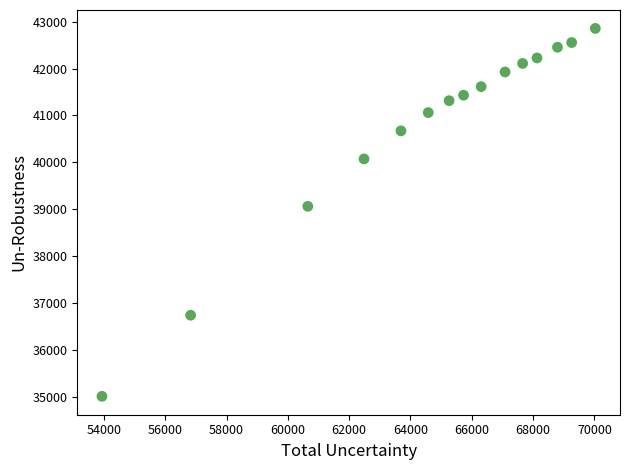

What Y value in the scatter plot is closest to 38933?

39062.0